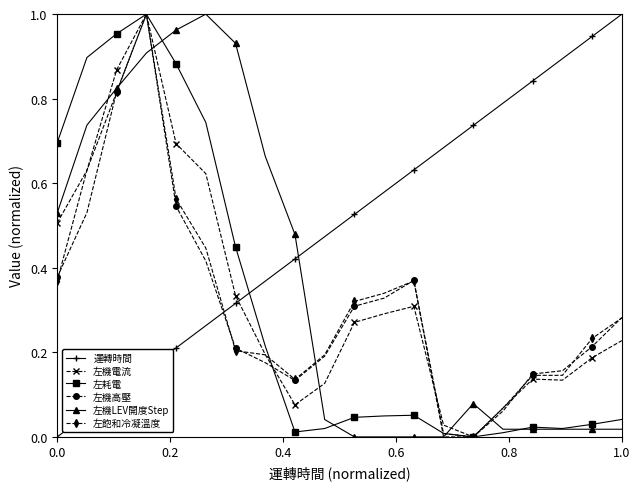

How many data points in 左機高壓 are above 0?

19